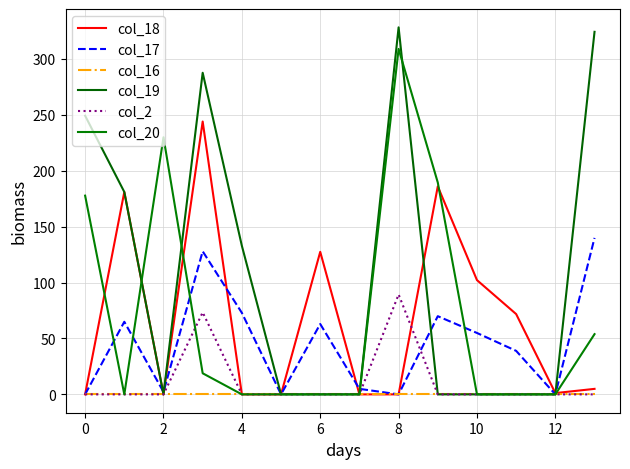

How many lines are shown in the chart?

6